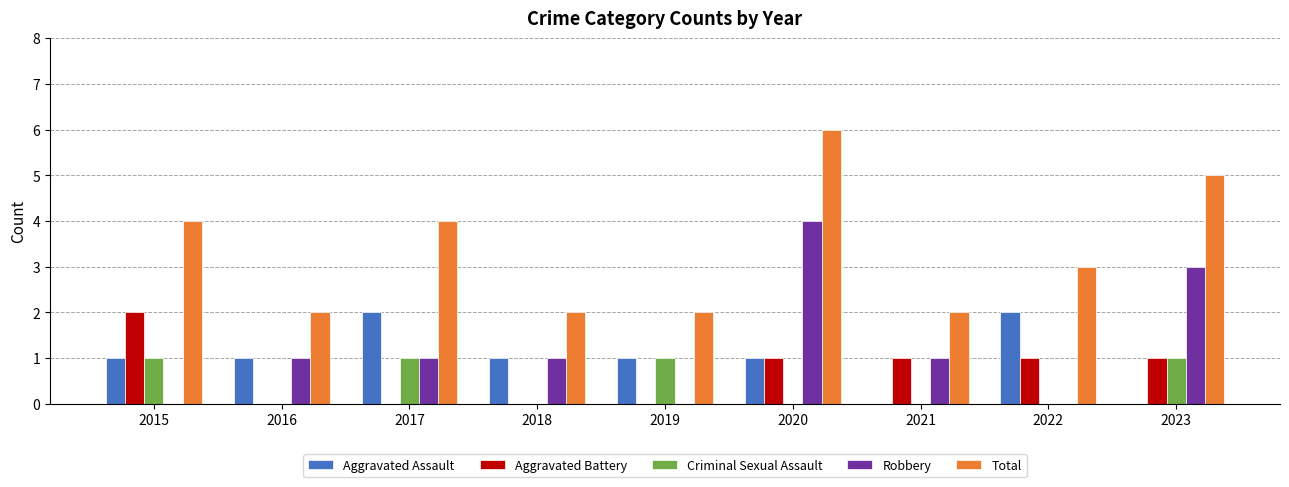

Is the value of Criminal Sexual Assault at 2022 greater than the value of Aggravated Assault at 2016?

No